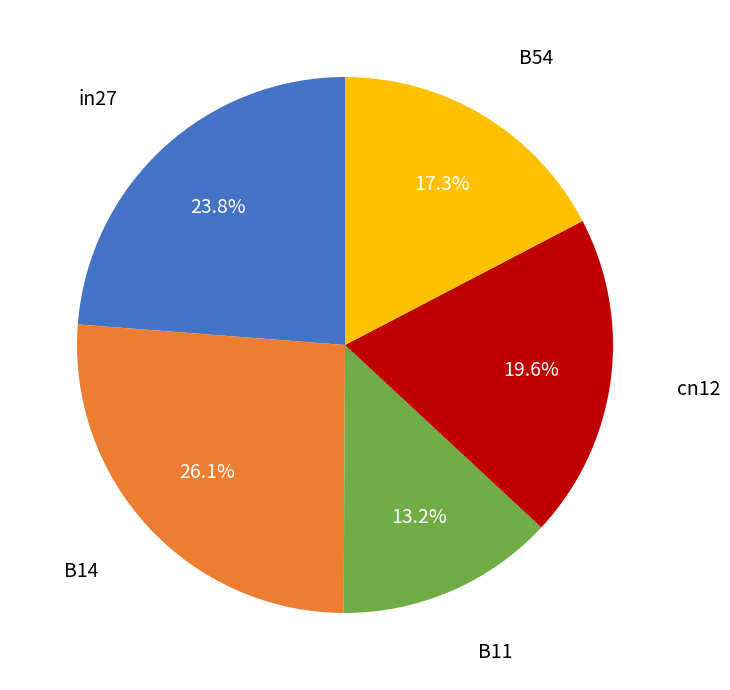

Does any single category account for the majority?

No